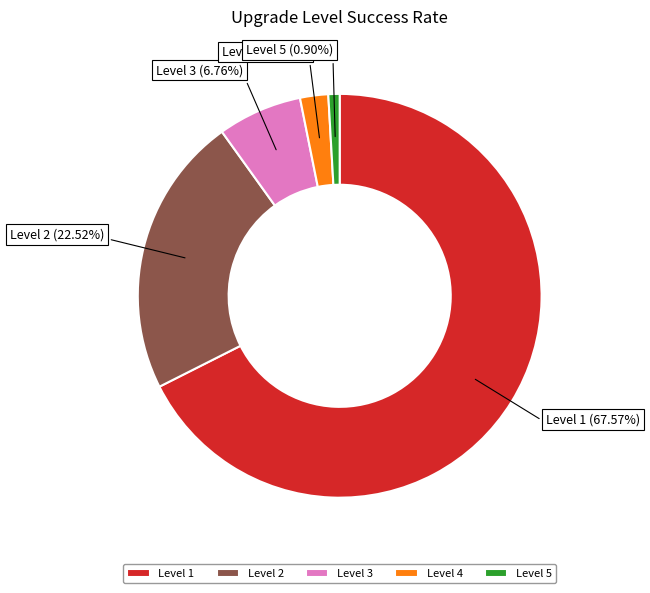

Count the number of slices in the pie.

5